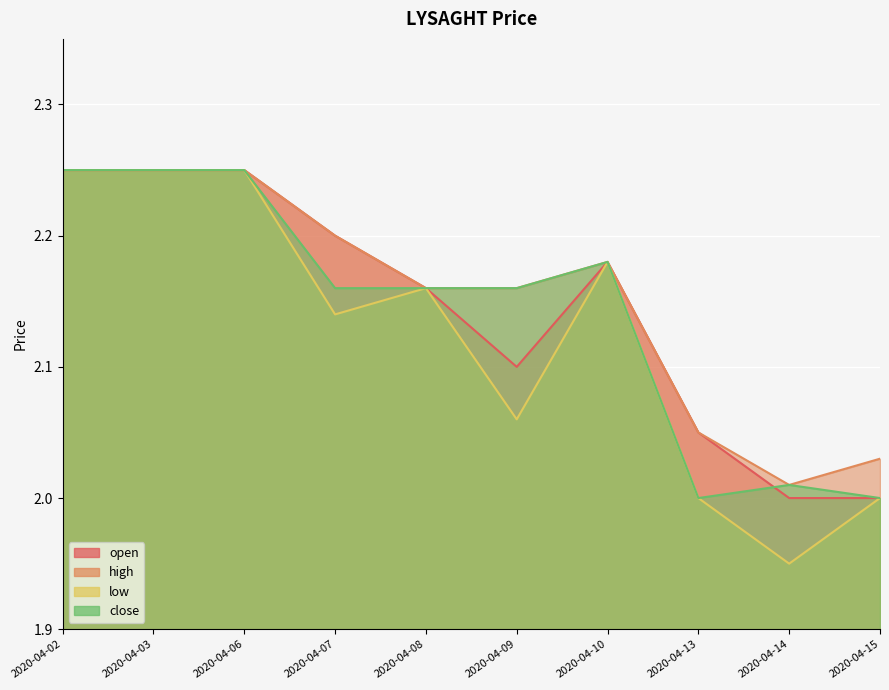

In low, how many points are higher than both neighbors (excluding endpoints)?

2